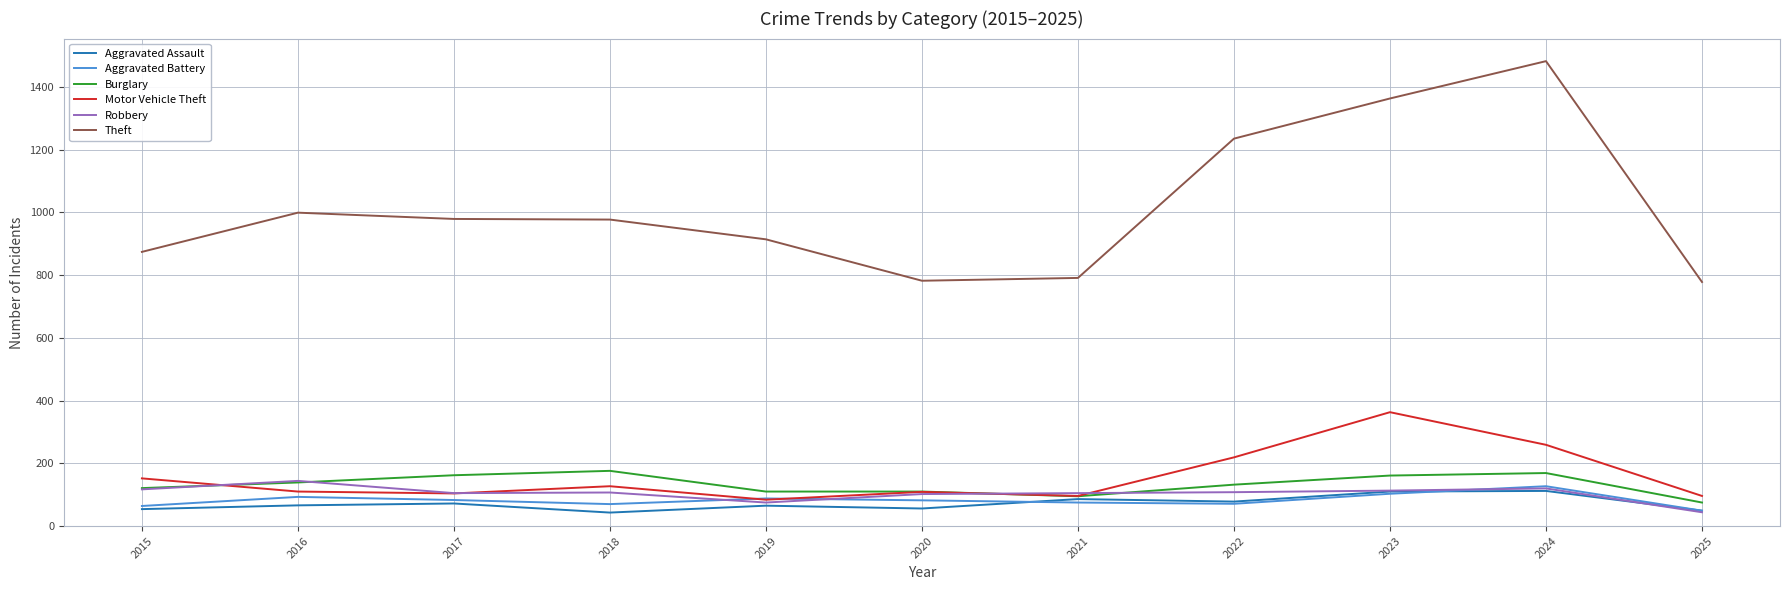

Is the value of Motor Vehicle Theft at 2024 greater than the value of Aggravated Battery at 2018?

Yes